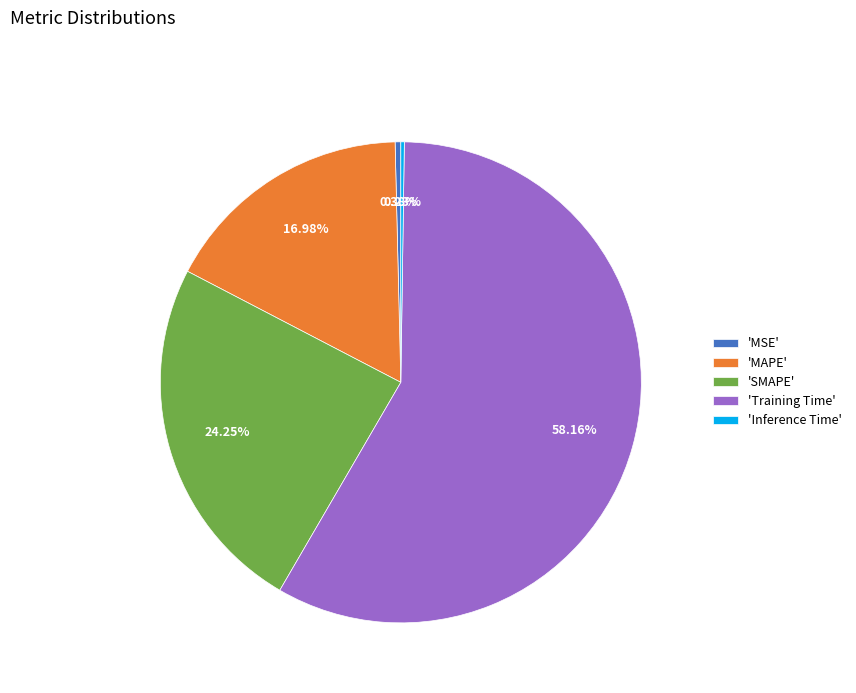

Between 'MAPE' and 'Training Time', which is larger?

'Training Time'